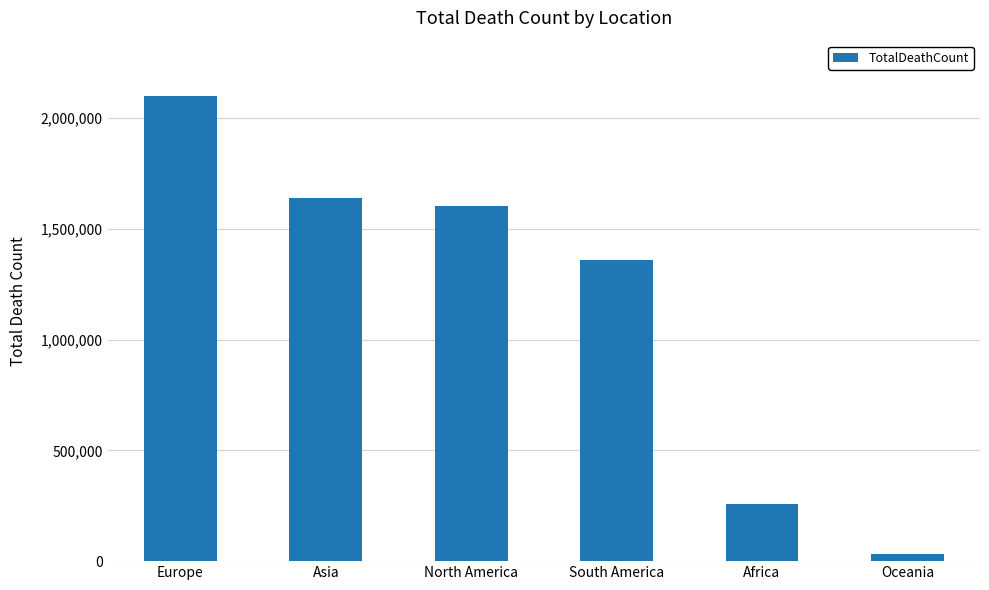

How many data points does each series have?

6